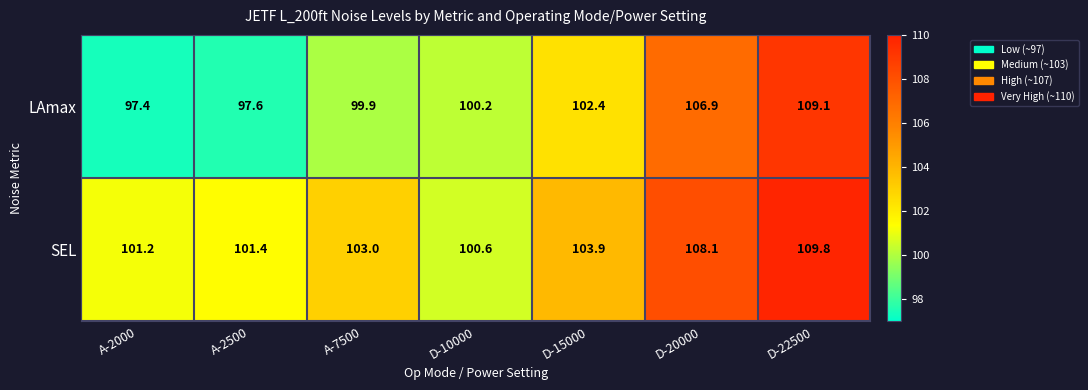

List the series in order of their peak value, lowest first.

LAmax, SEL